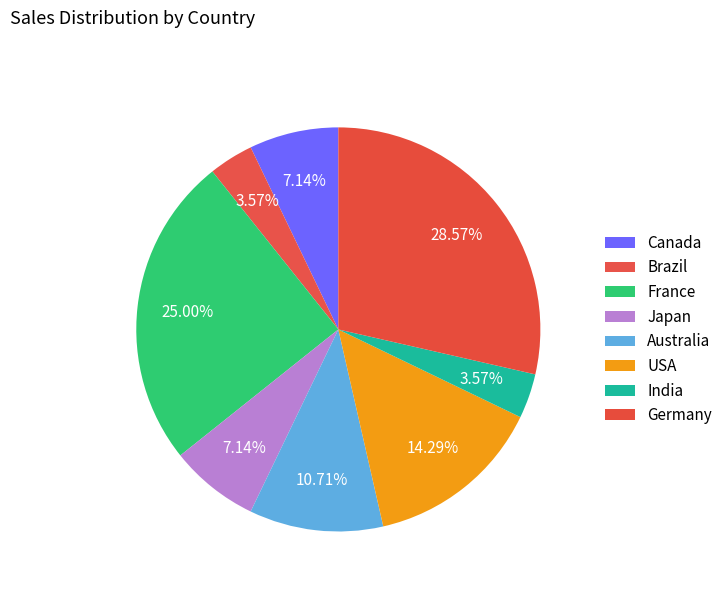

Which category has the smallest portion of the pie?

Brazil